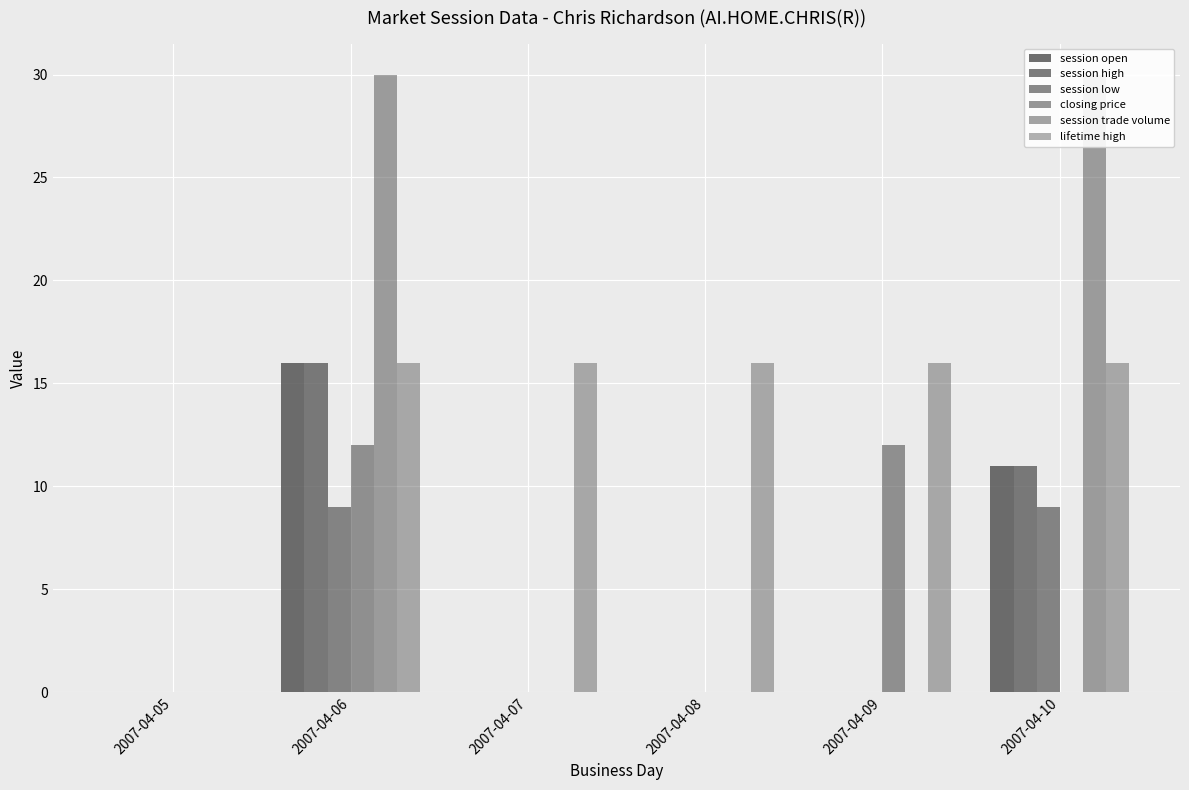

Reading left to right, what are all the values shown in this chart?

session open: 0	16	0	0	0	11
session high: 0	16	0	0	0	11
session low: 0	9	0	0	0	9
closing price: 0	12	0	0	12	0
session trade volume: 0	30	0	0	0	30
lifetime high: 0	16	16	16	16	16